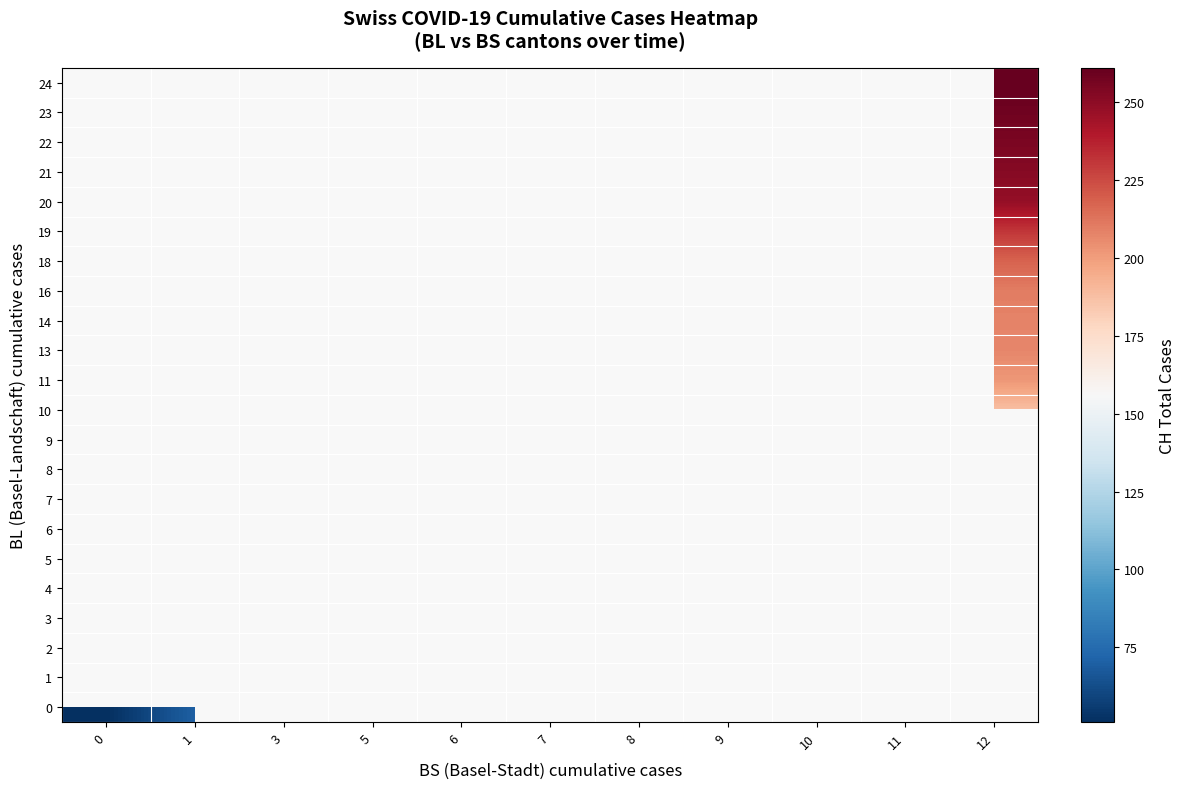

Between 5 and 9, which is larger?

9